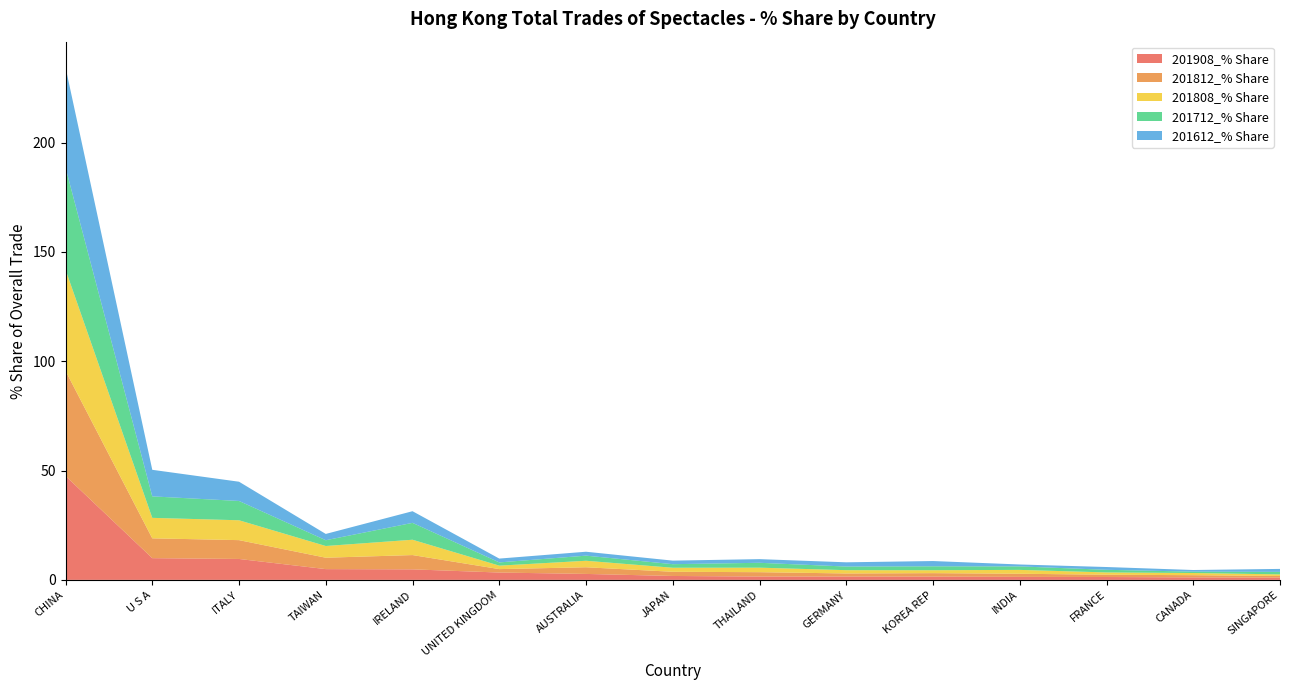

Reading left to right, extract all data points from this chart.

201908_% Share: CHINA=47.5	U S A=9.9	ITALY=9.6	TAIWAN=4.9	IRELAND=4.8	UNITED KINGDOM=3.4	AUSTRALIA=2.7	JAPAN=1.8	THAILAND=1.5	GERMANY=1.5	KOREA REP=1.5	INDIA=1.4	FRANCE=1.3	CANADA=1.1	SINGAPORE=1.0
201812_% Share: CHINA=48.1	U S A=9.1	ITALY=8.6	TAIWAN=5.2	IRELAND=6.5	UNITED KINGDOM=1.6	AUSTRALIA=3.1	JAPAN=1.9	THAILAND=2.0	GERMANY=1.4	KOREA REP=1.6	INDIA=1.4	FRANCE=1.1	CANADA=1.0	SINGAPORE=0.8
201808_% Share: CHINA=46.3	U S A=9.4	ITALY=9.1	TAIWAN=5.4	IRELAND=7.0	UNITED KINGDOM=1.6	AUSTRALIA=3.0	JAPAN=1.8	THAILAND=2.1	GERMANY=1.5	KOREA REP=1.3	INDIA=1.8	FRANCE=1.0	CANADA=1.0	SINGAPORE=0.7
201712_% Share: CHINA=46.7	U S A=9.8	ITALY=8.8	TAIWAN=2.6	IRELAND=7.7	UNITED KINGDOM=1.5	AUSTRALIA=2.3	JAPAN=1.6	THAILAND=2.2	GERMANY=1.7	KOREA REP=1.8	INDIA=1.6	FRANCE=1.2	CANADA=0.6	SINGAPORE=1.2
201612_% Share: CHINA=45.9	U S A=12.1	ITALY=8.8	TAIWAN=2.9	IRELAND=5.3	UNITED KINGDOM=1.8	AUSTRALIA=1.8	JAPAN=1.6	THAILAND=1.7	GERMANY=1.9	KOREA REP=2.4	INDIA=0.9	FRANCE=1.3	CANADA=0.8	SINGAPORE=1.4